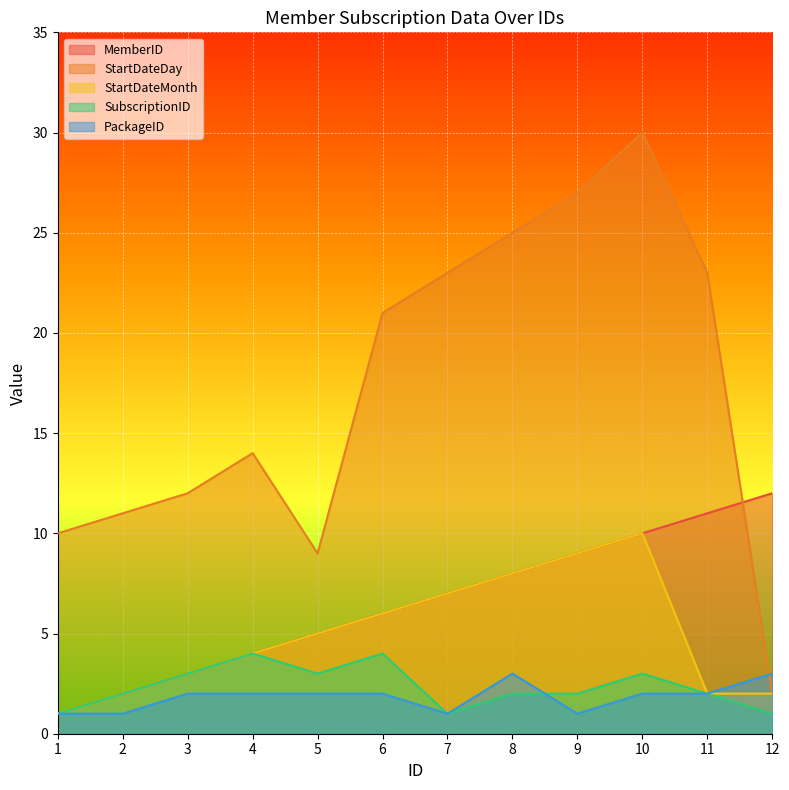

Rank the series by their maximum value, from highest to lowest.

StartDateDay, MemberID, StartDateMonth, SubscriptionID, PackageID